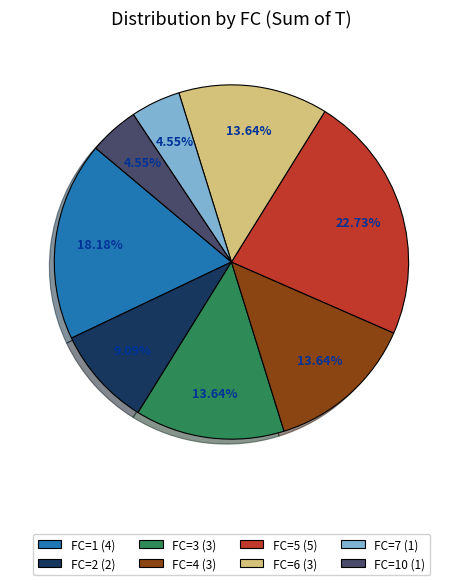

Is there a majority slice in this chart?

No